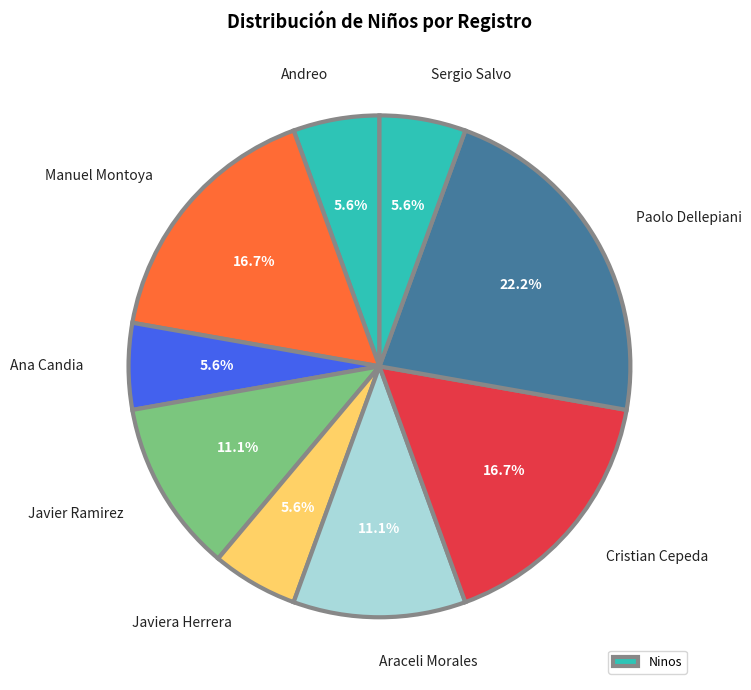

How many segments does this pie chart have?

9